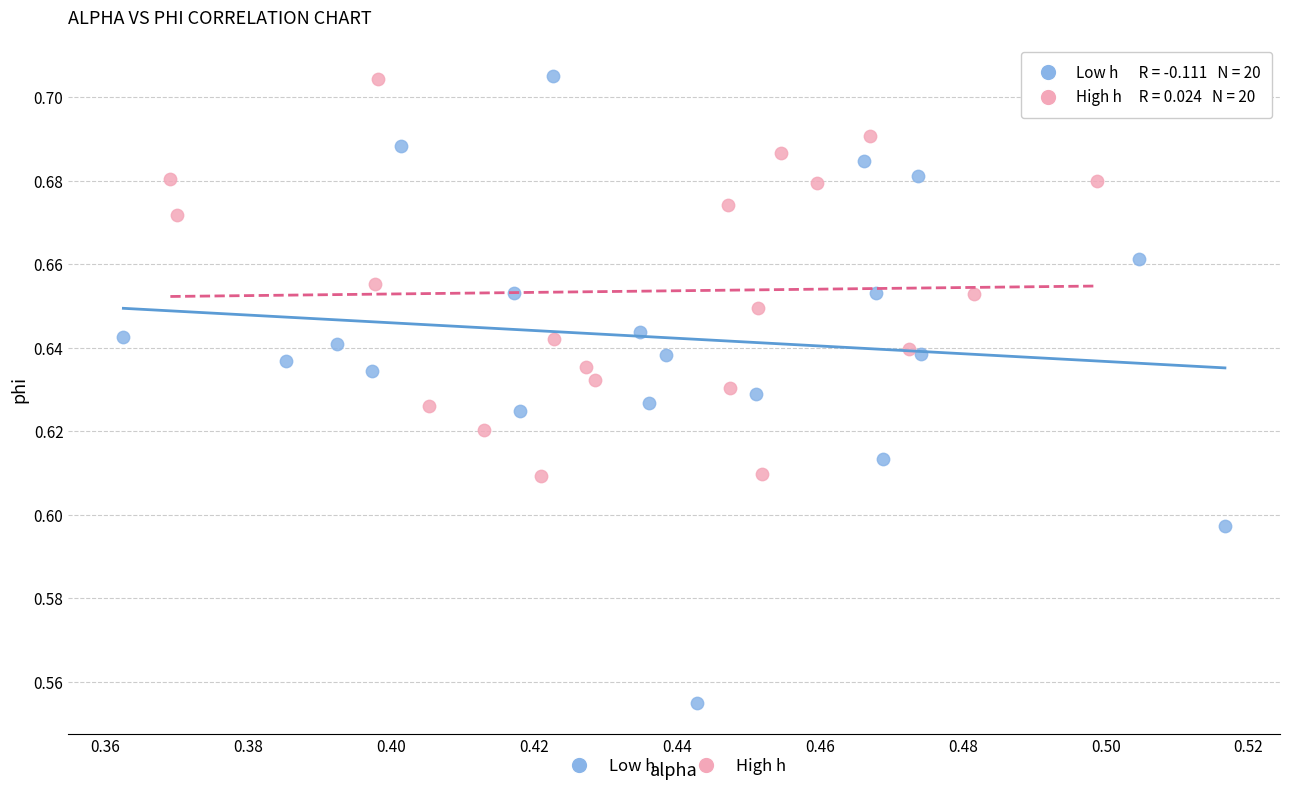

Which series has the largest Y range (max minus min)?

Low h